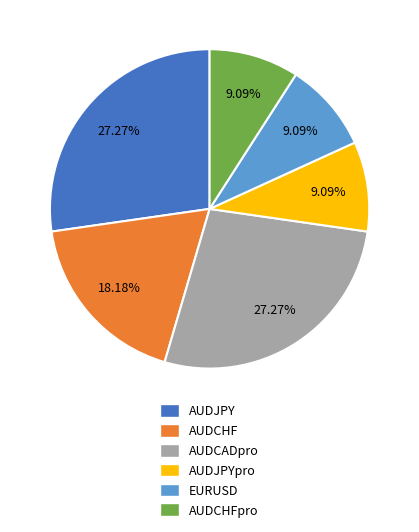

Does AUDJPYpro represent more than half of the total?

No